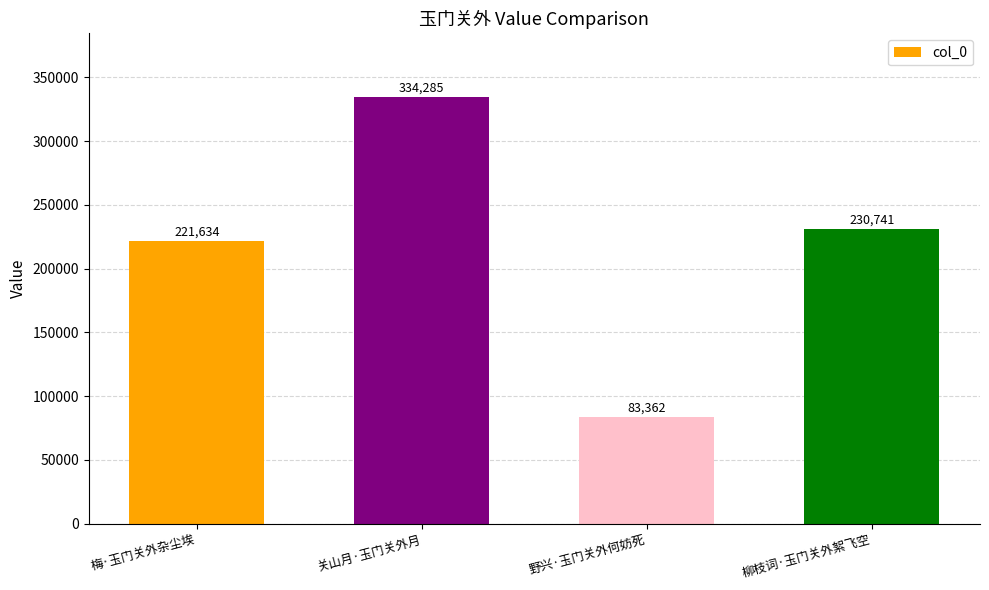

The chart shows a value of 134405 at 野兴·玉门关外何妨死. True or false?

False